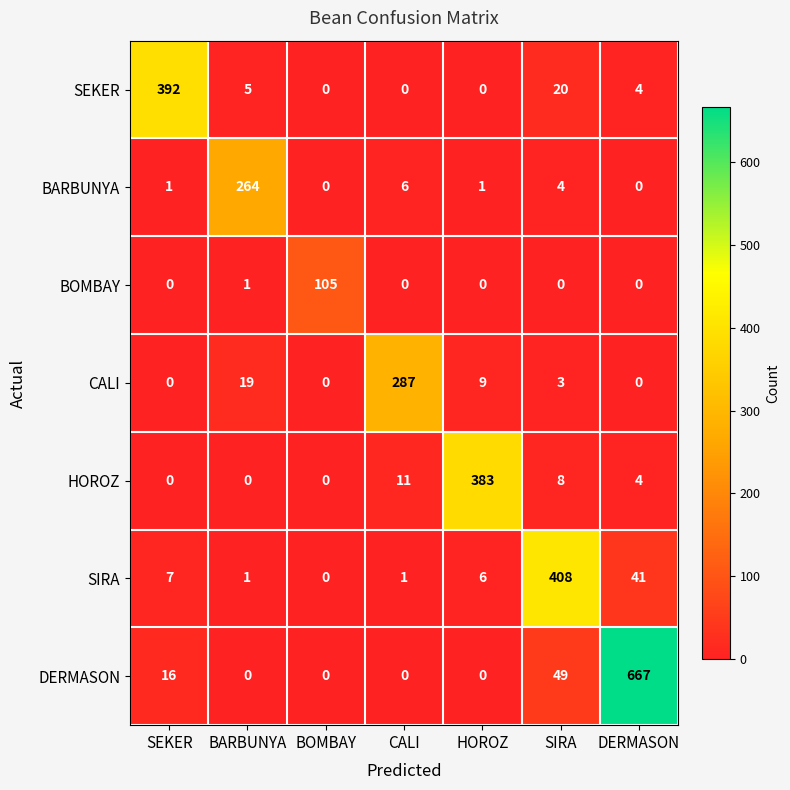

True or false: CALI has a value of 31 at BARBUNYA.

False